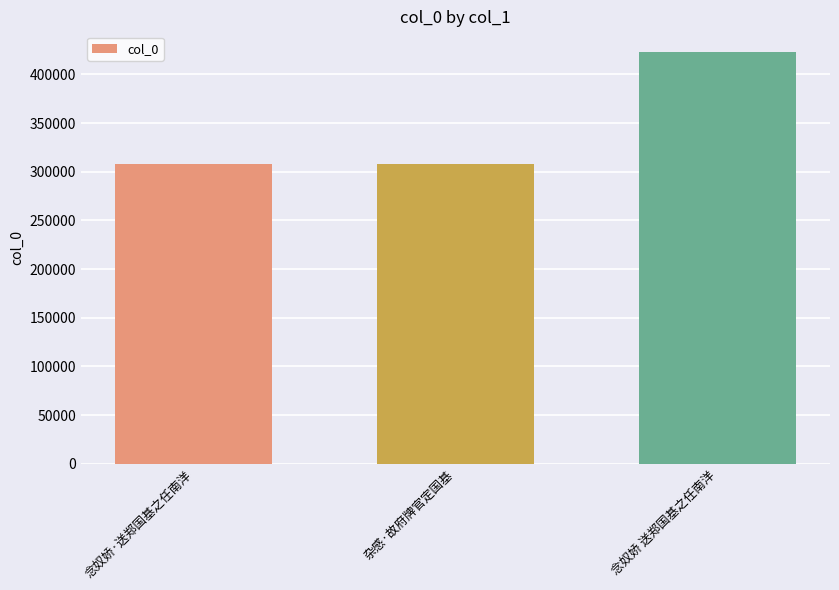

How many categories are shown in the chart?

3